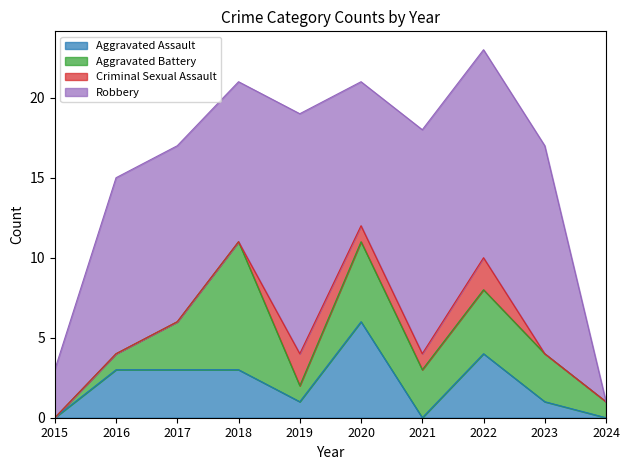

How many interior local peaks does the Robbery series have?

2